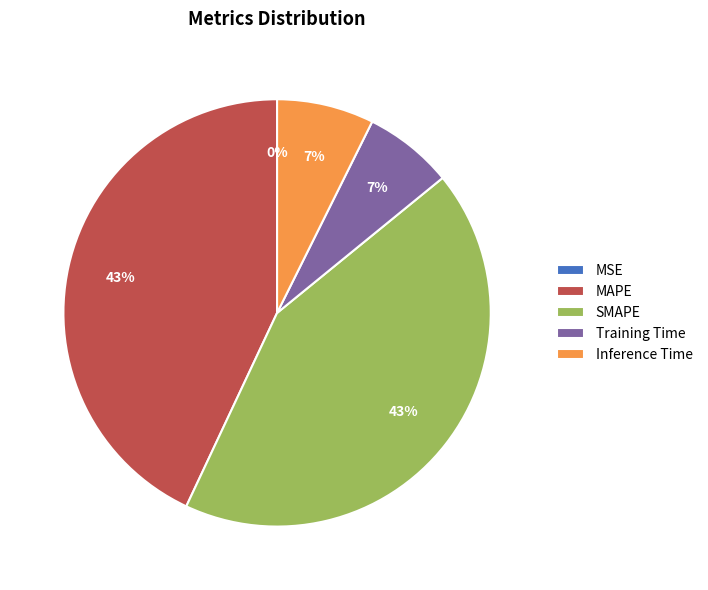

Is it true that MAPE is 43% of the pie?

True